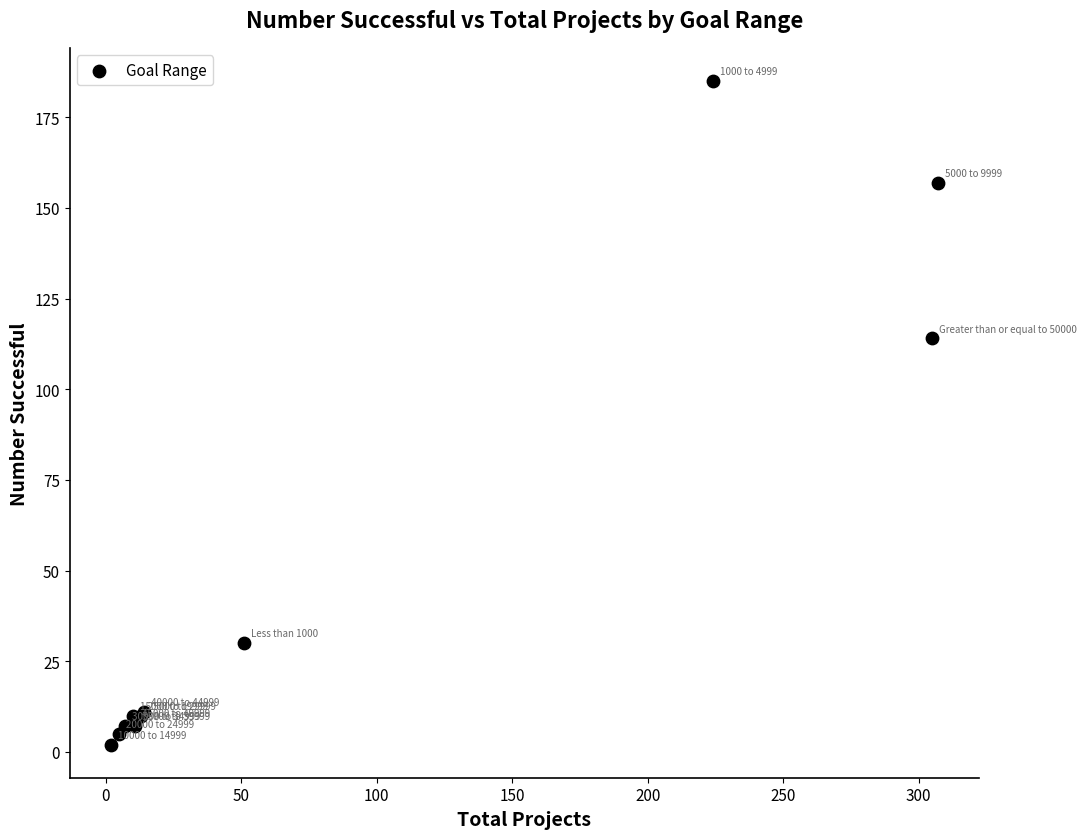

What Y value in the scatter plot is closest to 93?

114